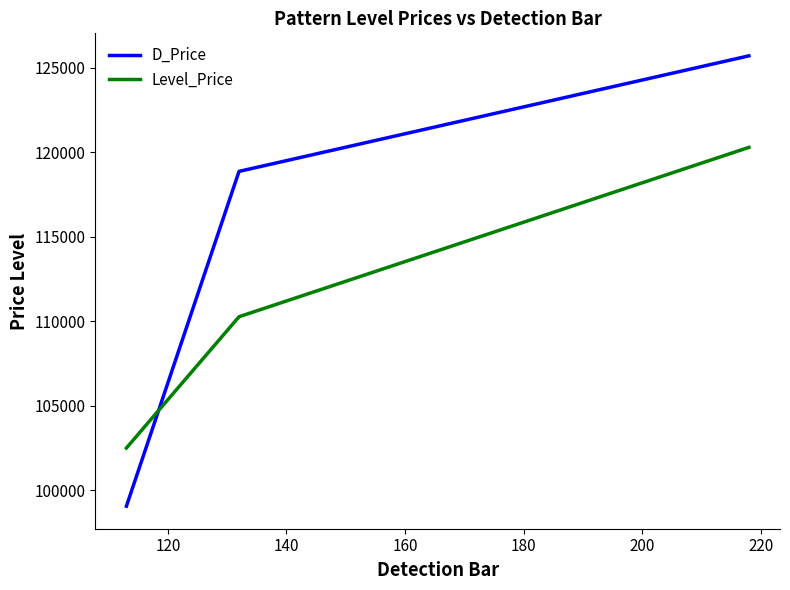

At how many categories does at least one series exceed 99882?

3